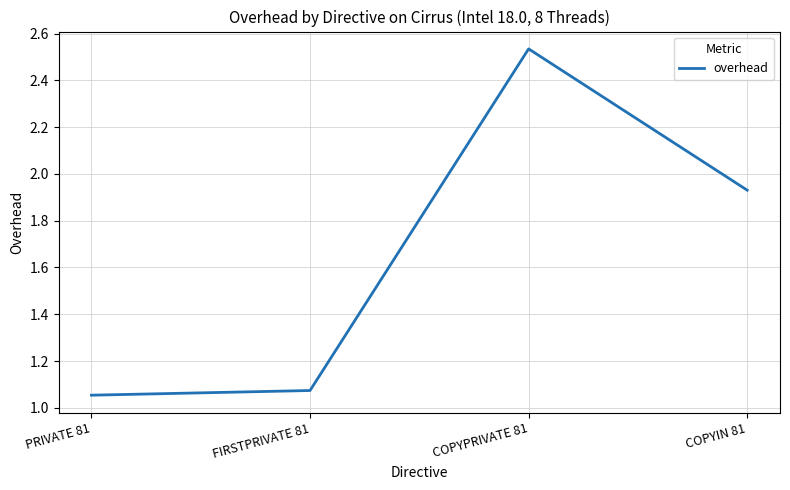

What is the ratio of the value at COPYIN 81 to the value at PRIVATE 81?

1.8